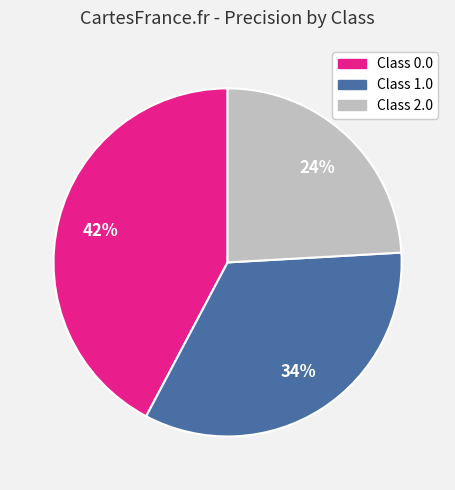

Is there a majority slice in this chart?

No